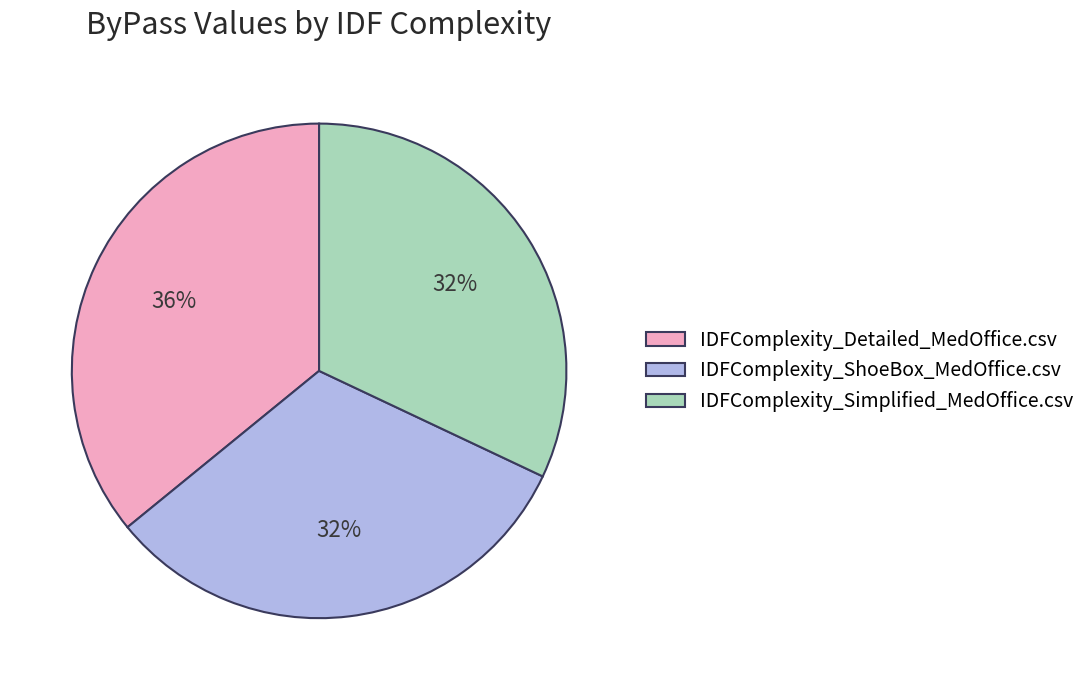

How many slices are in this pie chart?

3